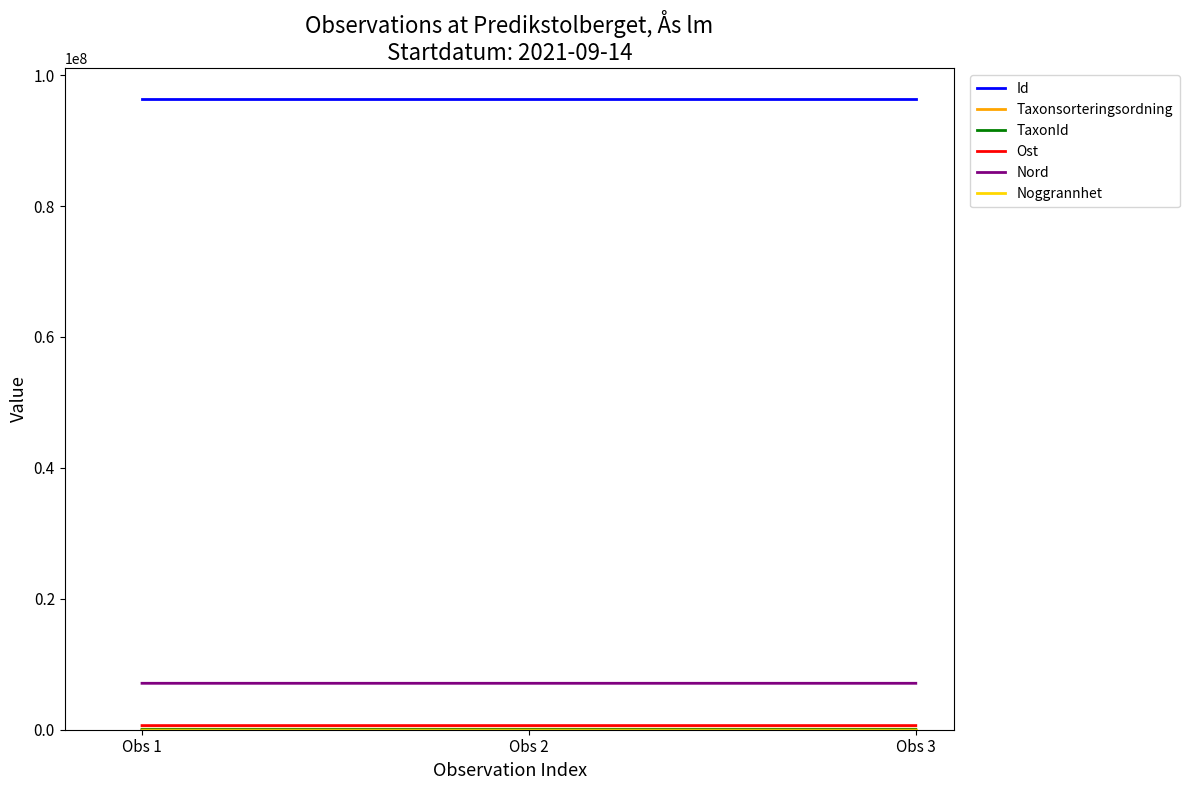

The value of Nord at Obs 1 is 12045529.1. True or false?

False